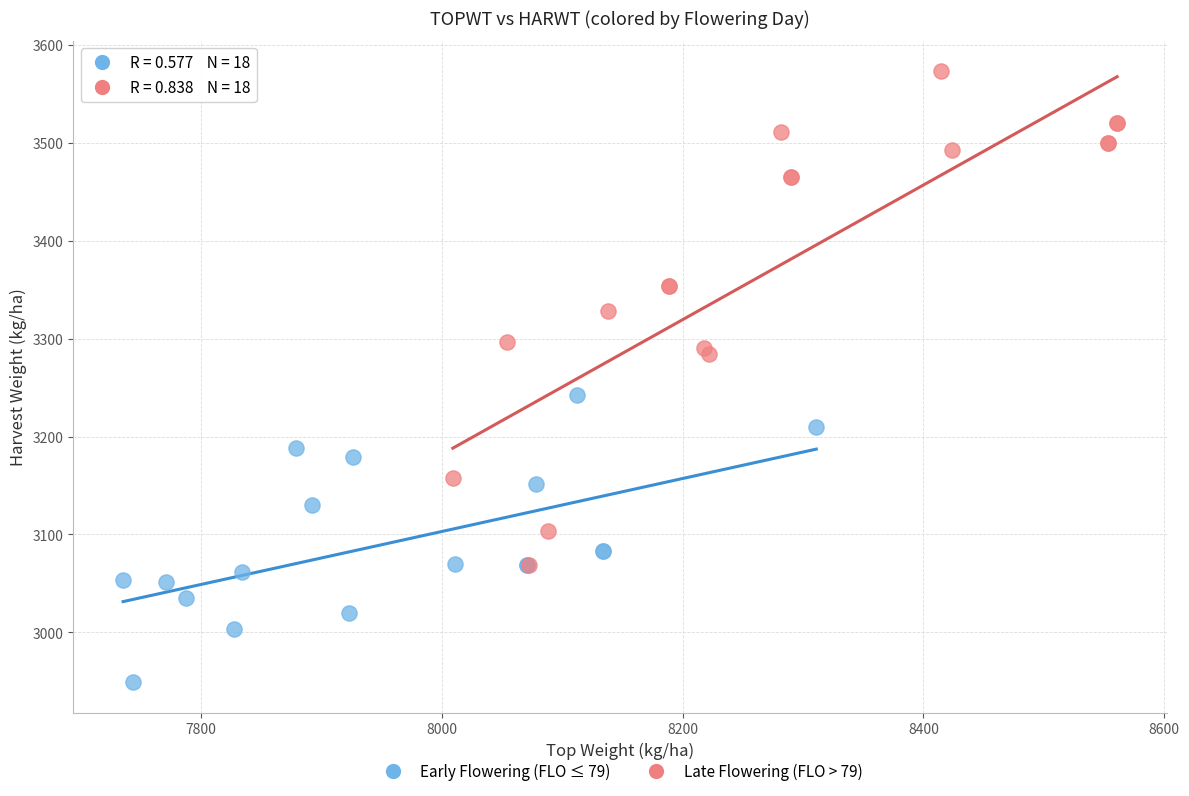

Which series has the largest Y range (max minus min)?

Late Flowering (FLO > 79)